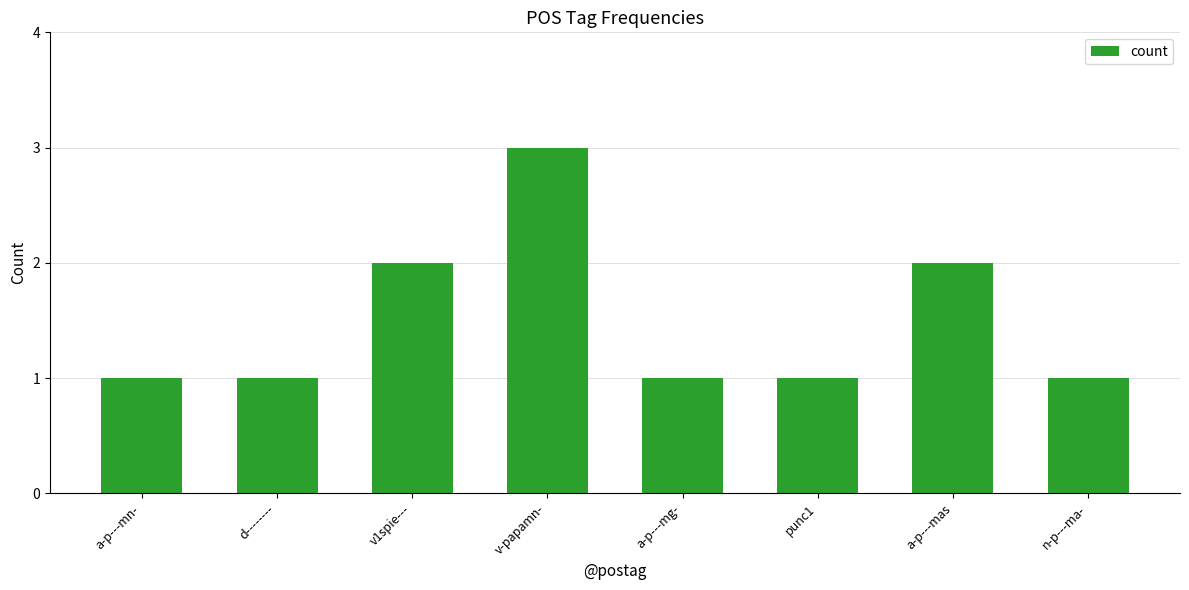

True or false: the data shows 1 at v-papamn-.

False